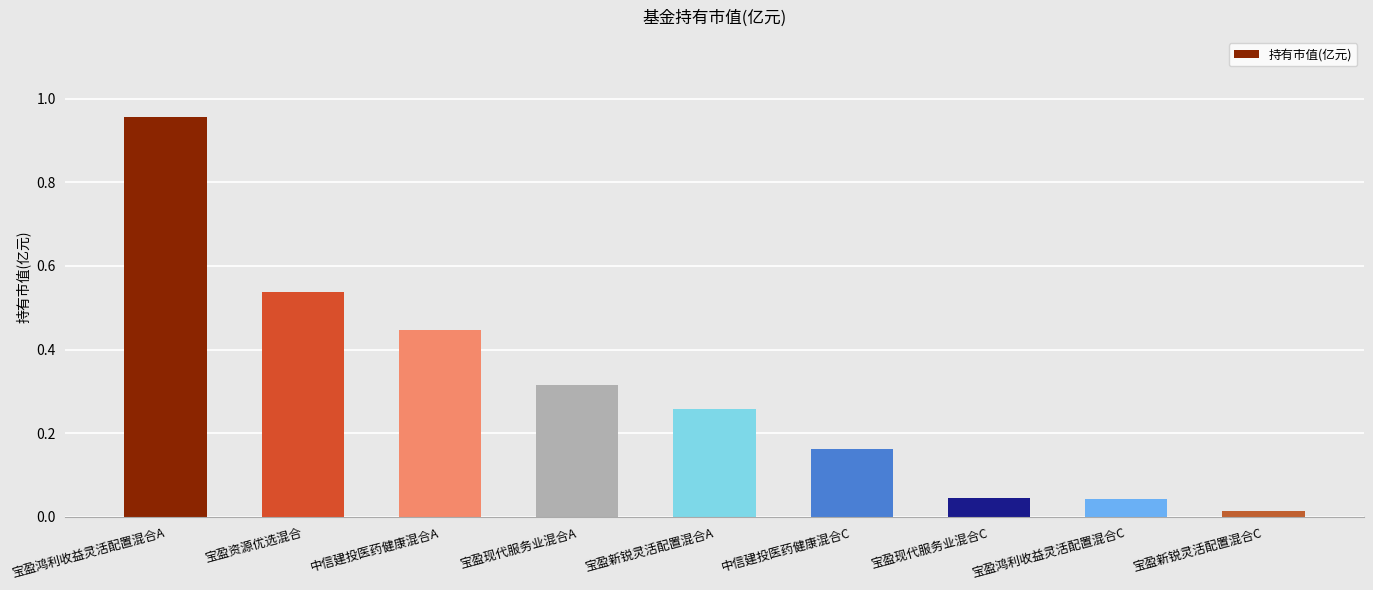

What position from the left is 宝盈新锐灵活配置混合C?

9